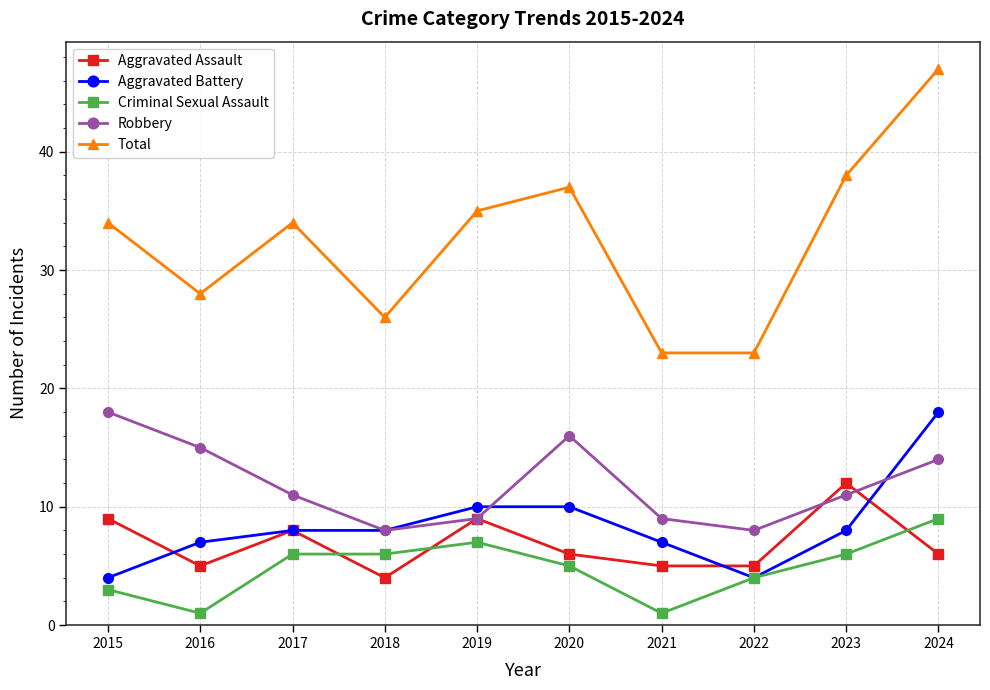

True or false: Total and Aggravated Assault cross at least once.

False